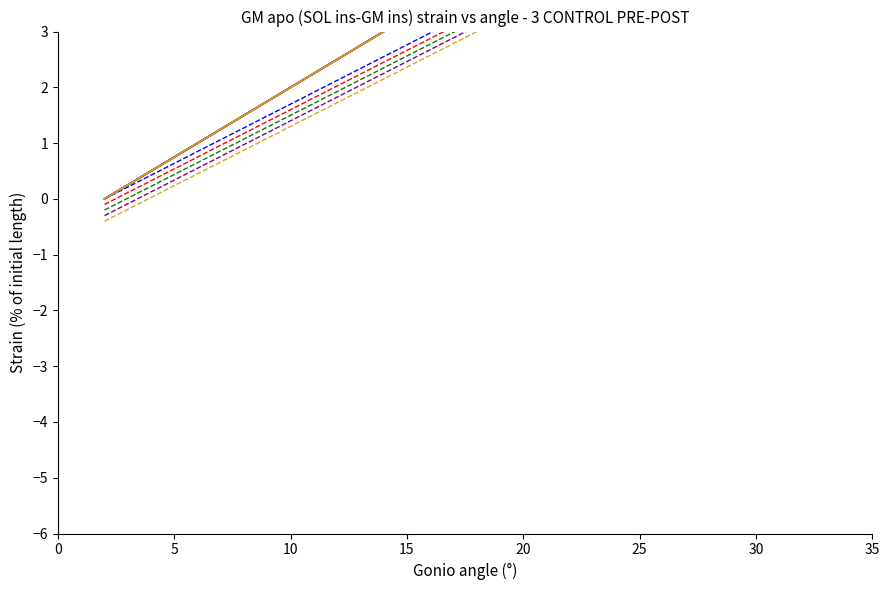

How many lines are shown in the chart?

5